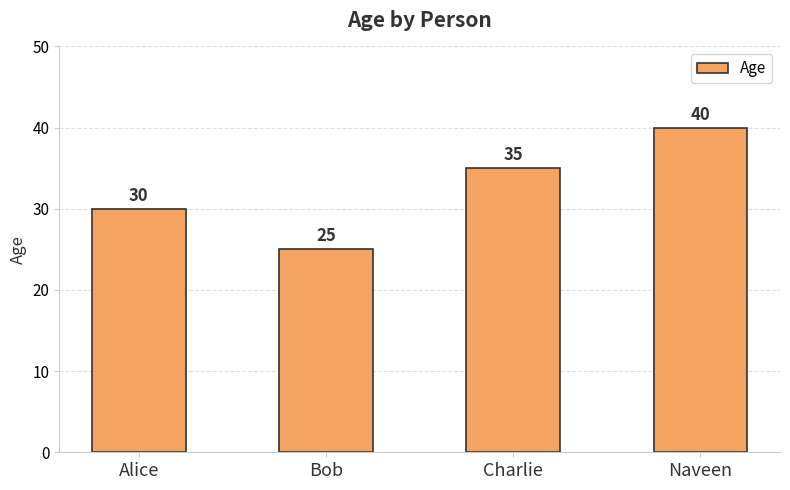

Rank the categories by value from highest to lowest.

Naveen, Charlie, Alice, Bob